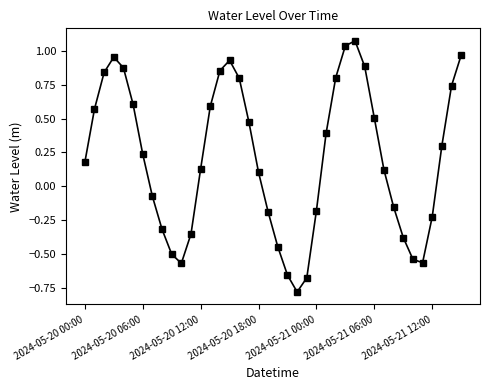

What is the difference between the second highest and minimum values?

1.8